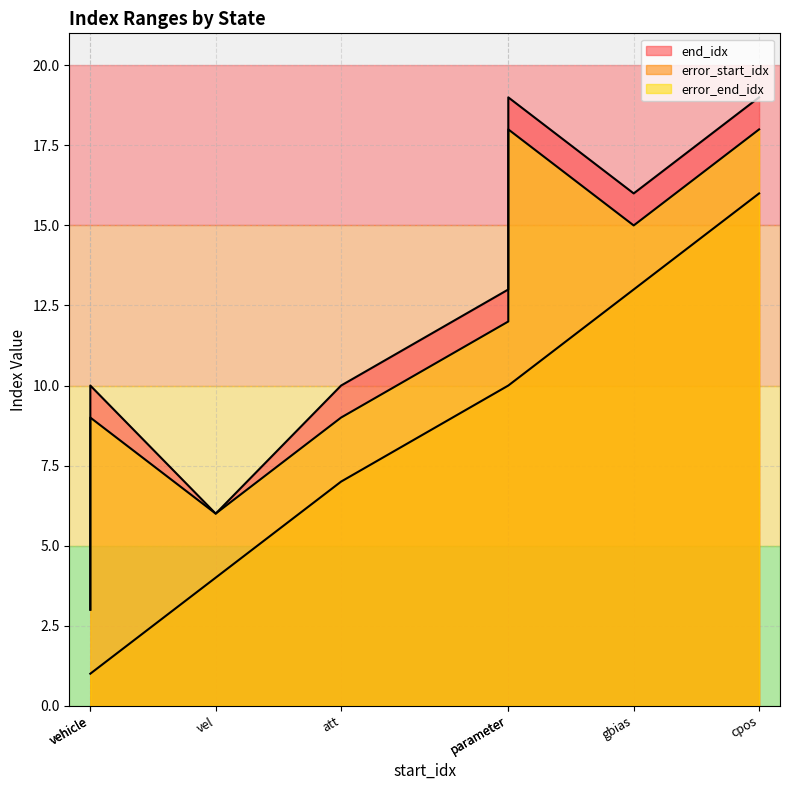

Which has a higher value, parameter or vehicle?

parameter